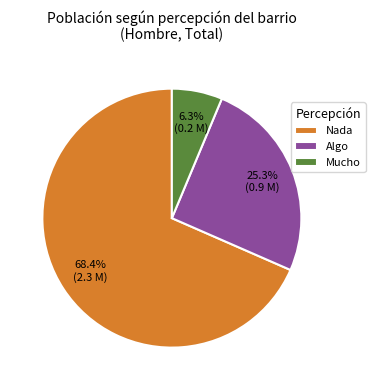

How many slices are in this pie chart?

3